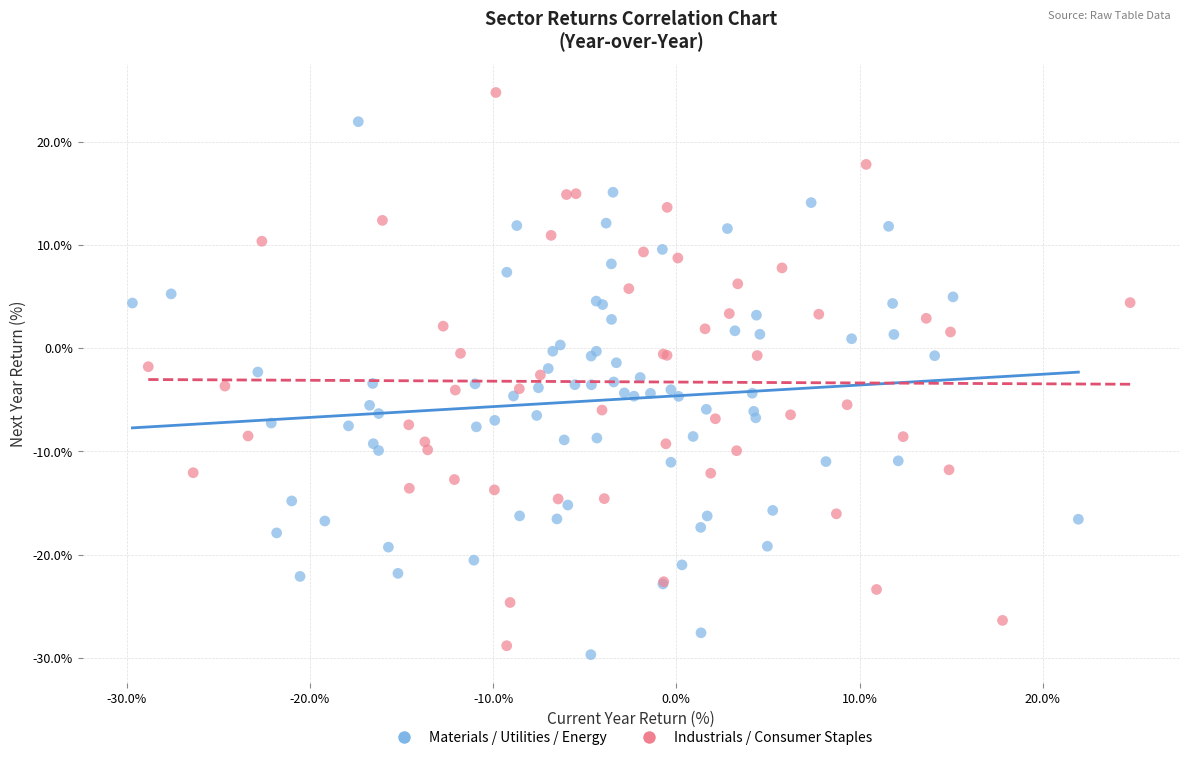

What are all the series names shown in the legend?

Materials / Utilities / Energy, Industrials / Consumer Staples